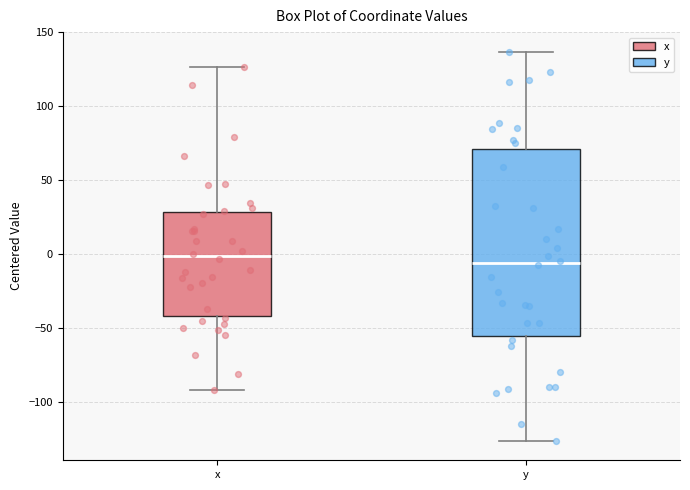

Reading left to right, transcribe this box plot: for each box, give where its median line is, the range the box spans, and where its two whiskers end, as read against the y-axis. The values are not printed on the chart, so give them approximately, as read against the axis.

x: median 0, box -40 to 30, whiskers -90 to 125
y: median -5, box -55 to 70, whiskers -125 to 135